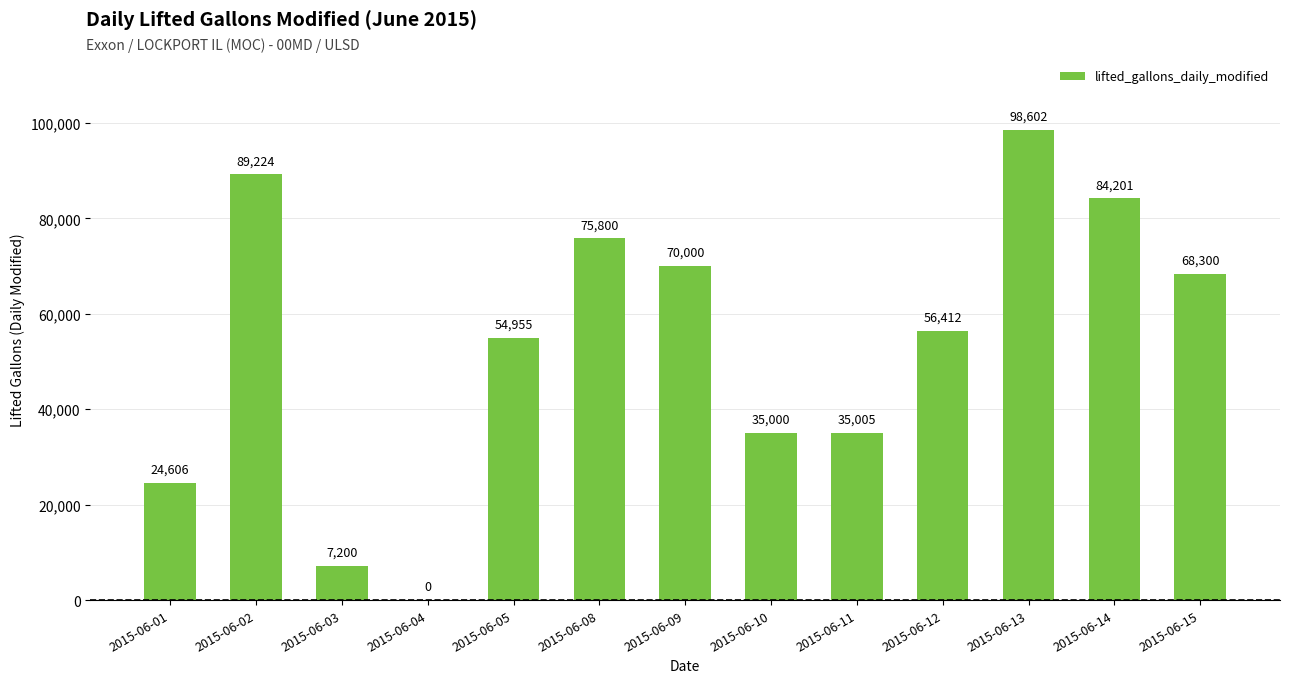

At which label is the value closest to 49301?

2015-06-05